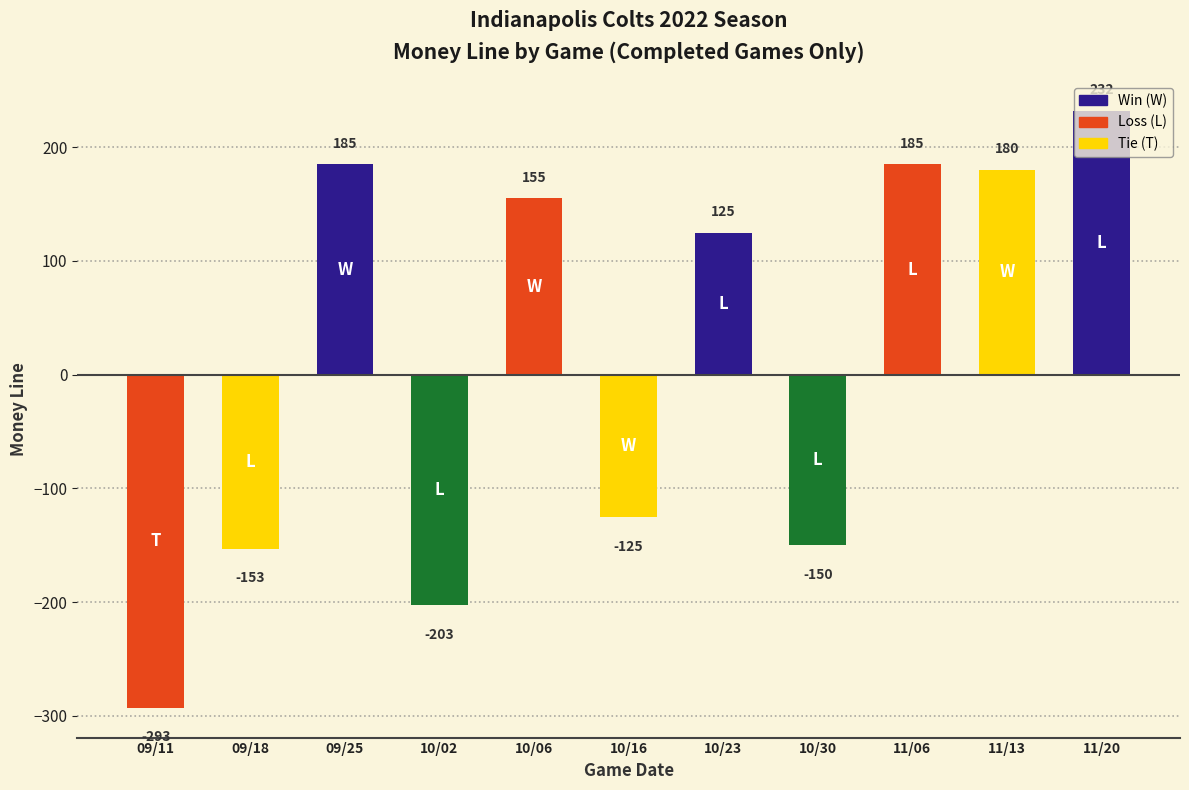

Reading left to right, transcribe all the data shown in this chart.

-293	-153	185	-203	155	-125	125	-150	185	180	232